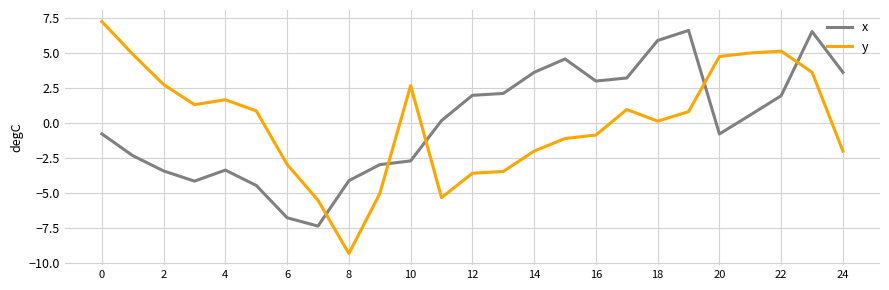

How many values in y are below zero?

11